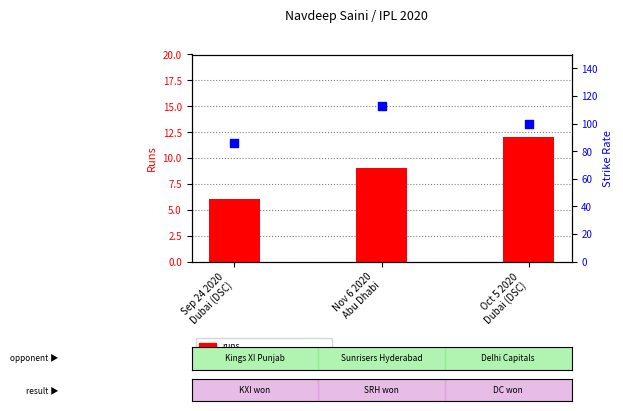

At which category is the sum across all series the highest?

Nov 6 2020
Abu Dhabi